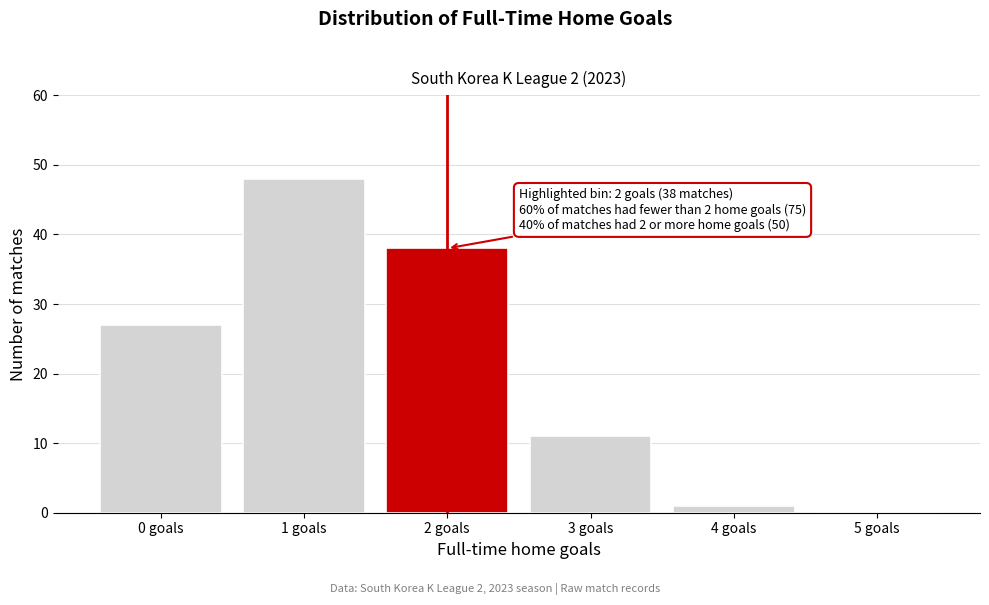

Reading left to right, list all the values displayed in this chart.

0 goals=27	1 goals=48	2 goals=38	3 goals=11	4 goals=1	5 goals=0